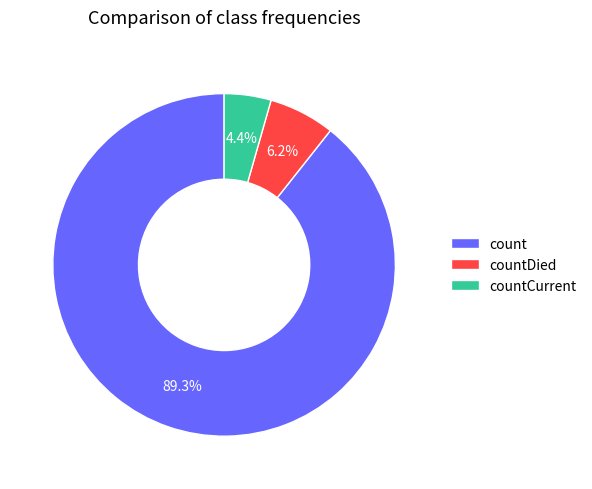

Which category has the biggest portion of the pie?

count